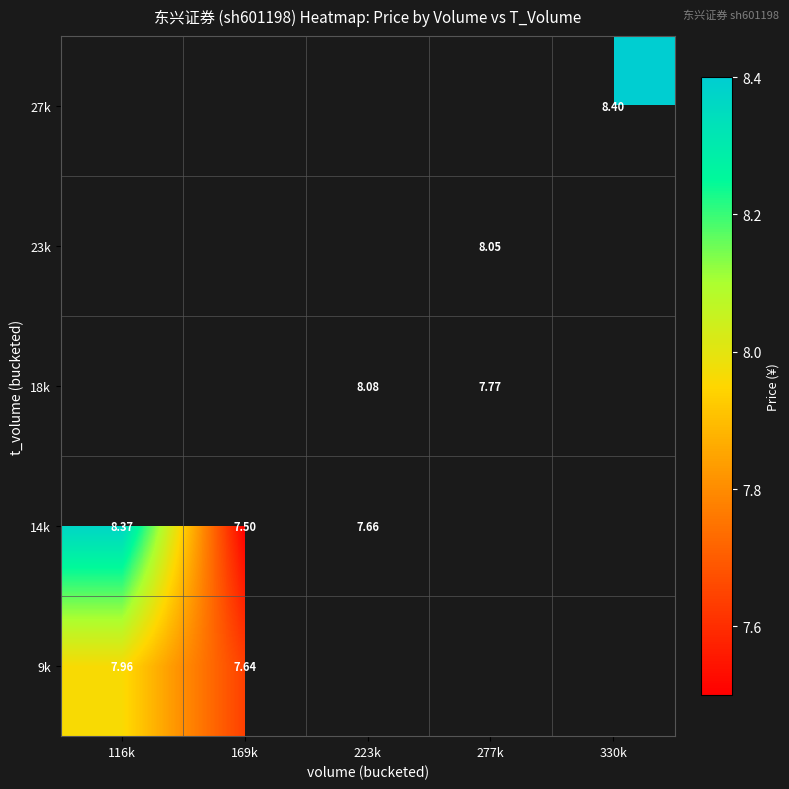

At how many categories does at least one series exceed 8?

4